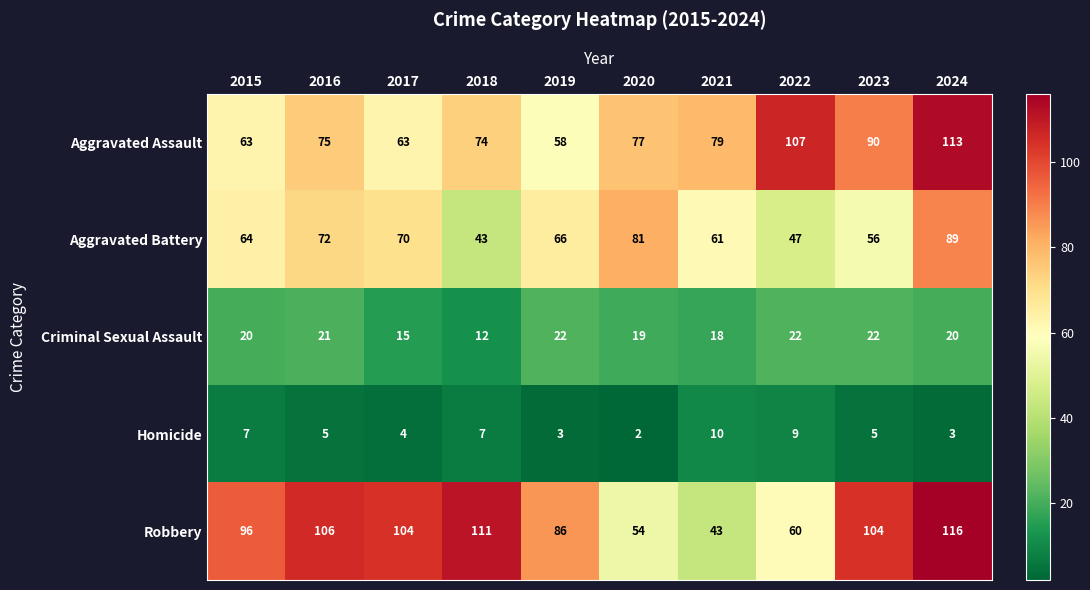

Where does the Aggravated Battery series first go above 66?

2016